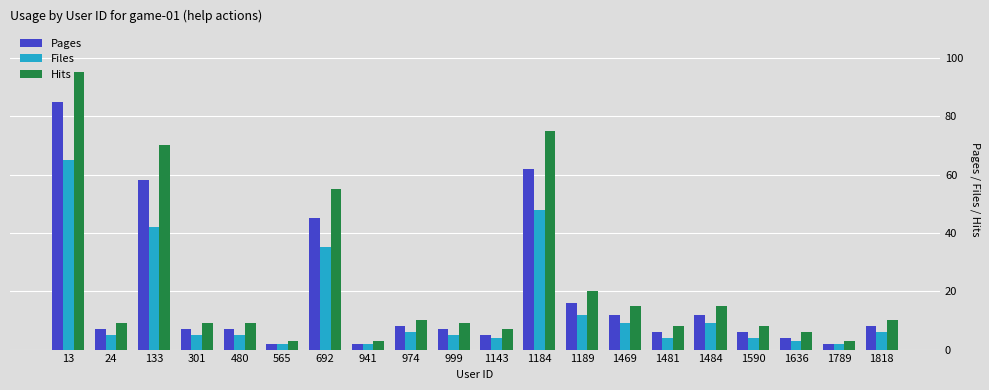

How many categories are shown in the chart?

20